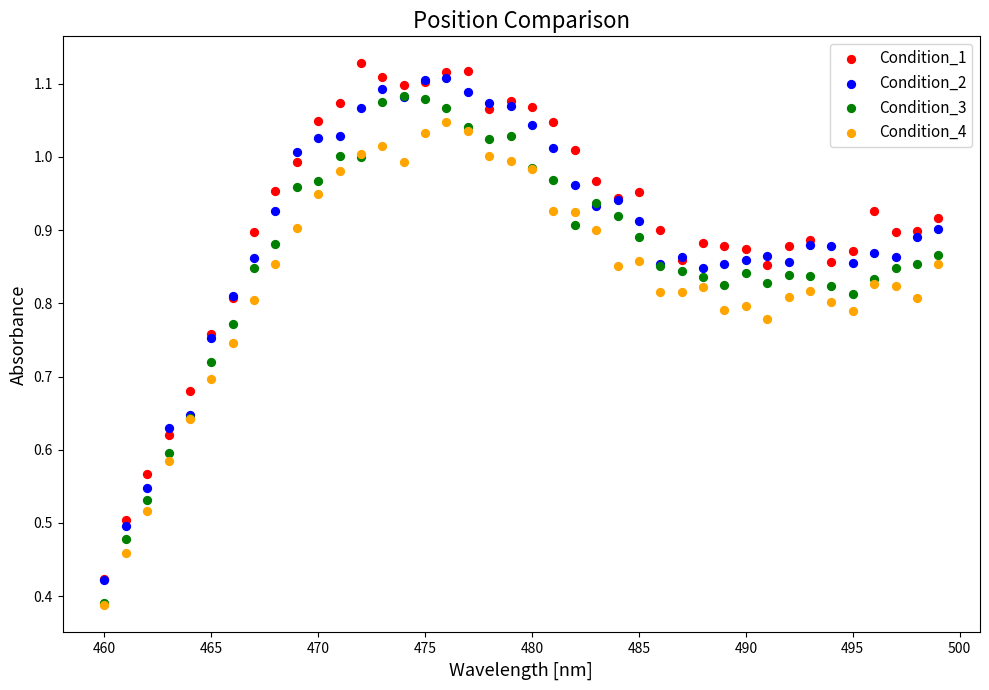

What are all the series names shown in the legend?

Condition_1, Condition_2, Condition_3, Condition_4